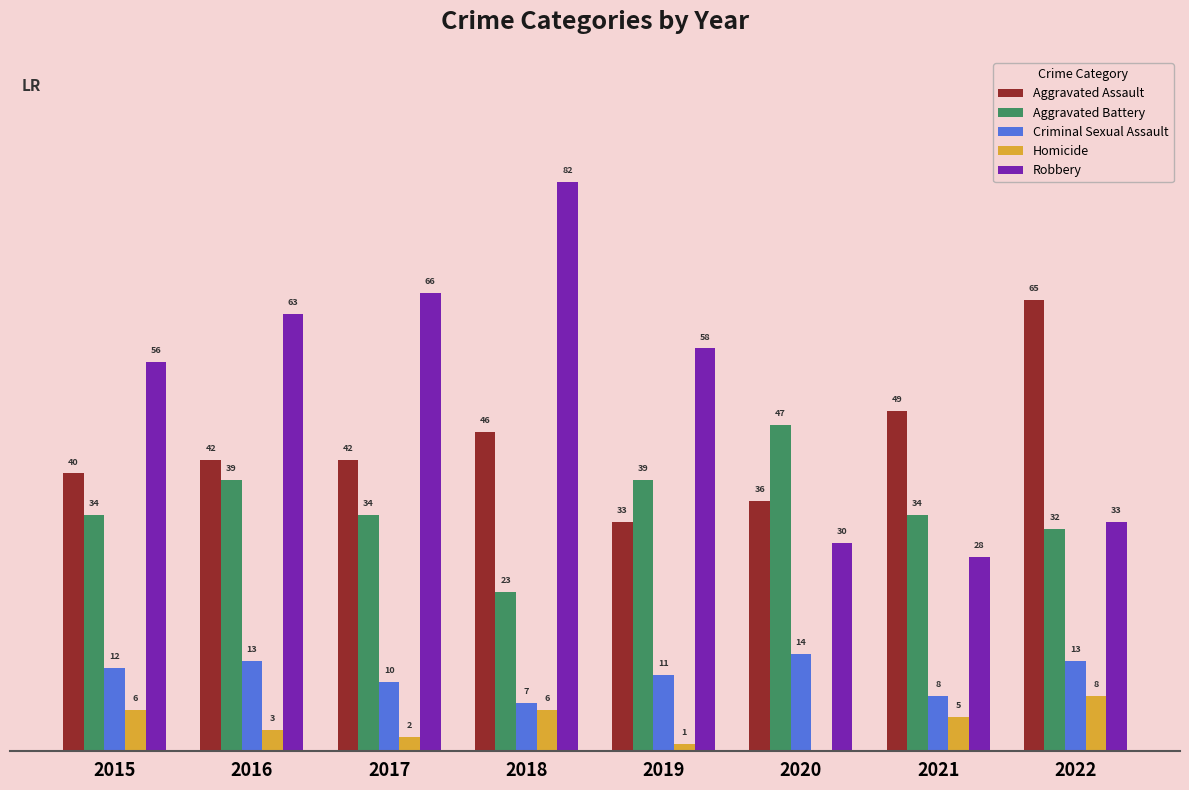

Between 2016 and 2022, which series saw the biggest shift?

Robbery